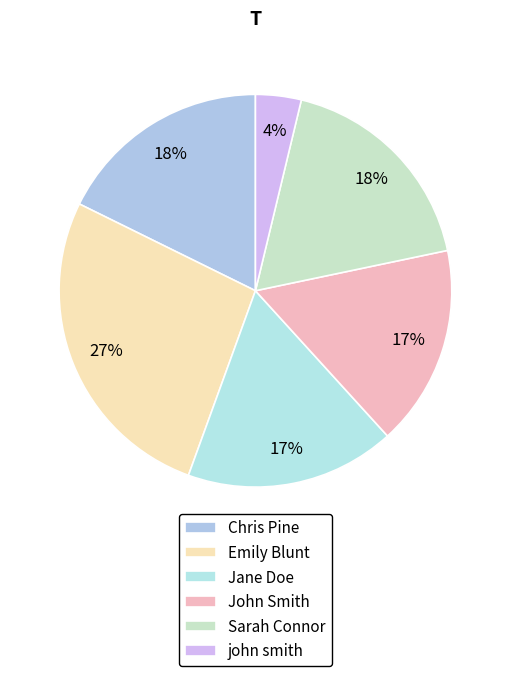

What percentage is the john smith slice, to the nearest percent?

4%